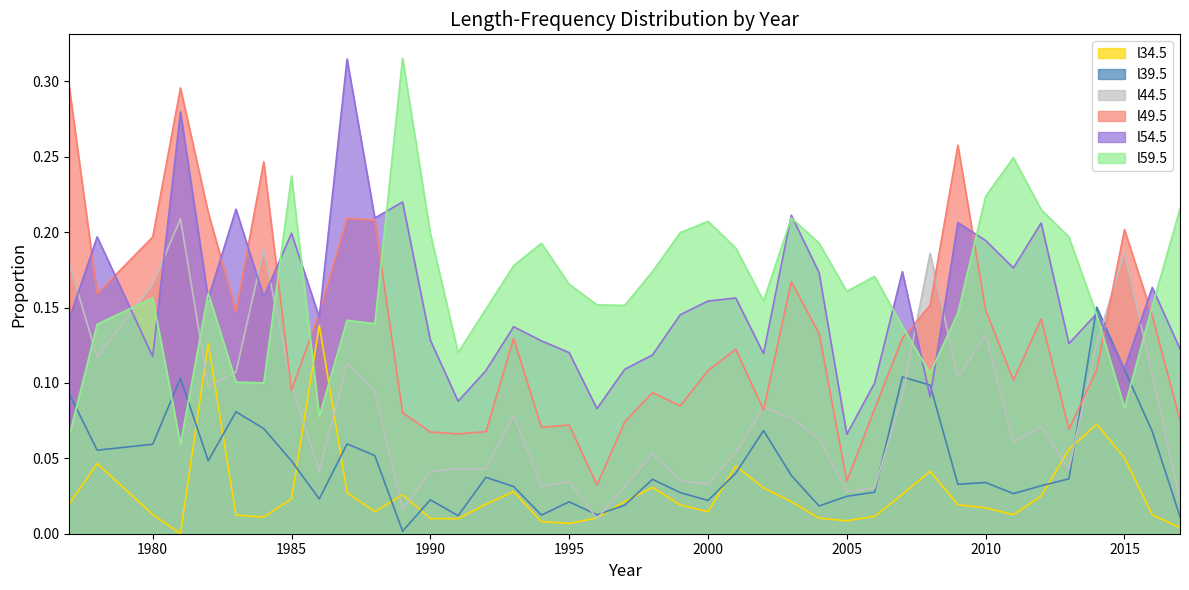

Where do l59.5 and l44.5 first cross each other?

1977 and 1978